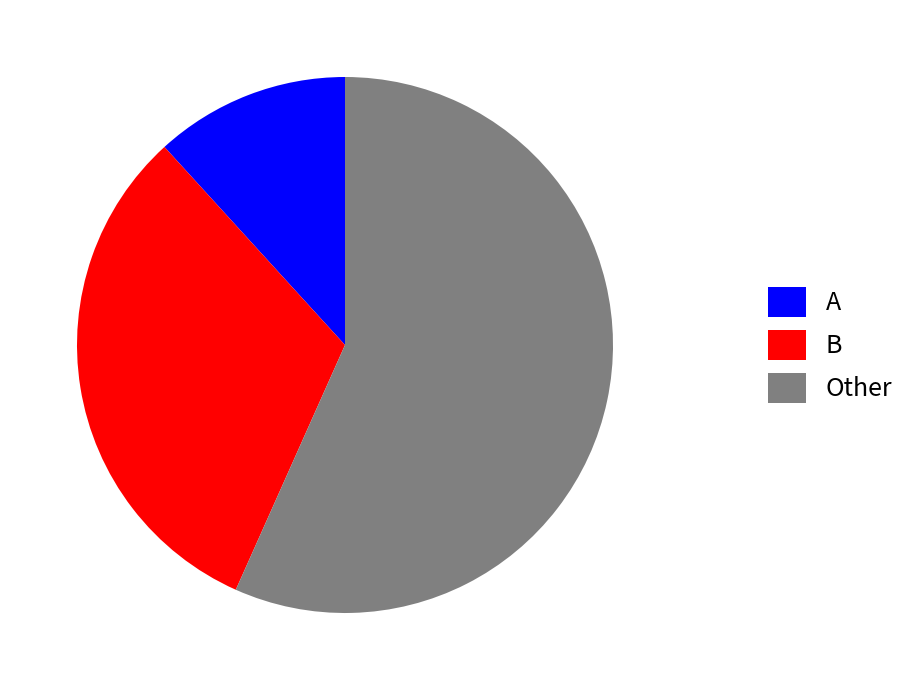

Combined, do B and A account for over 50%?

No